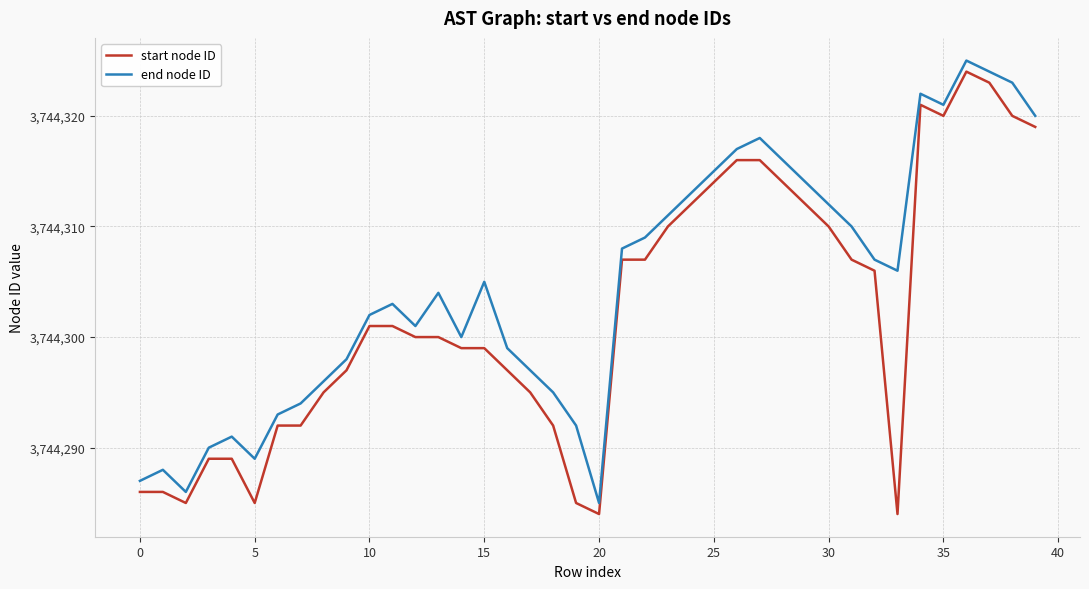

List the series in order of their peak value, lowest first.

start node ID, end node ID